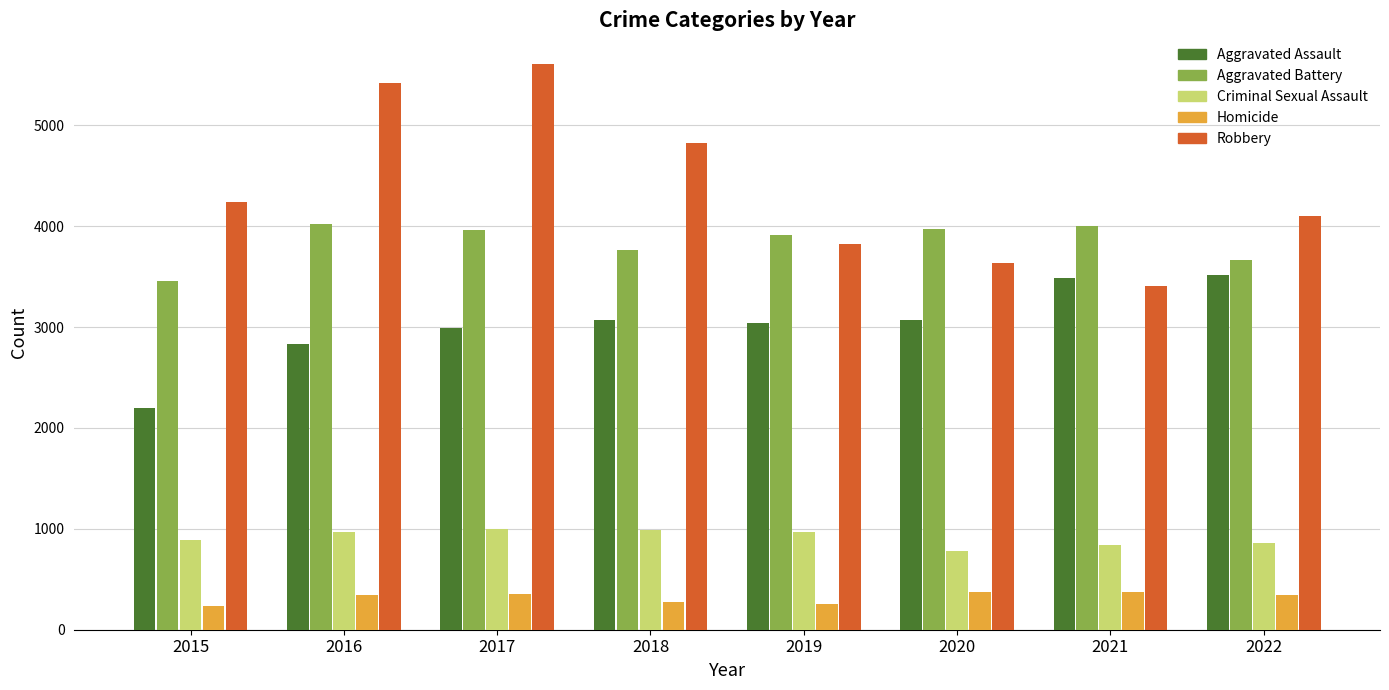

True or false: Robbery has a value of 4234 at 2015.

True